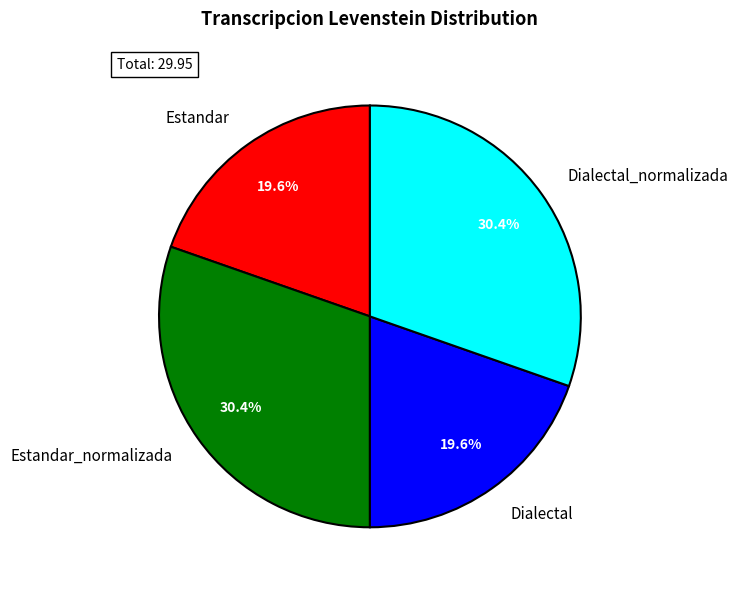

The Estandar slice represents 27% of the pie. True or false?

False